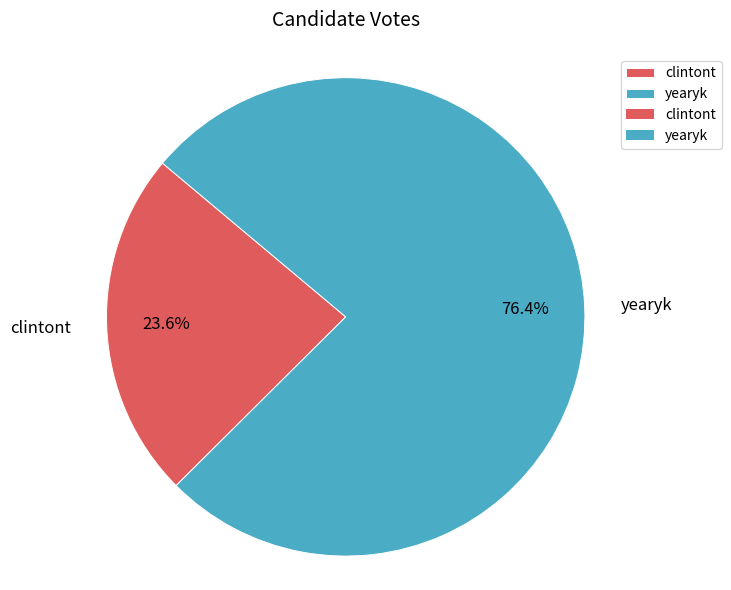

Is there a majority slice in this chart?

Yes